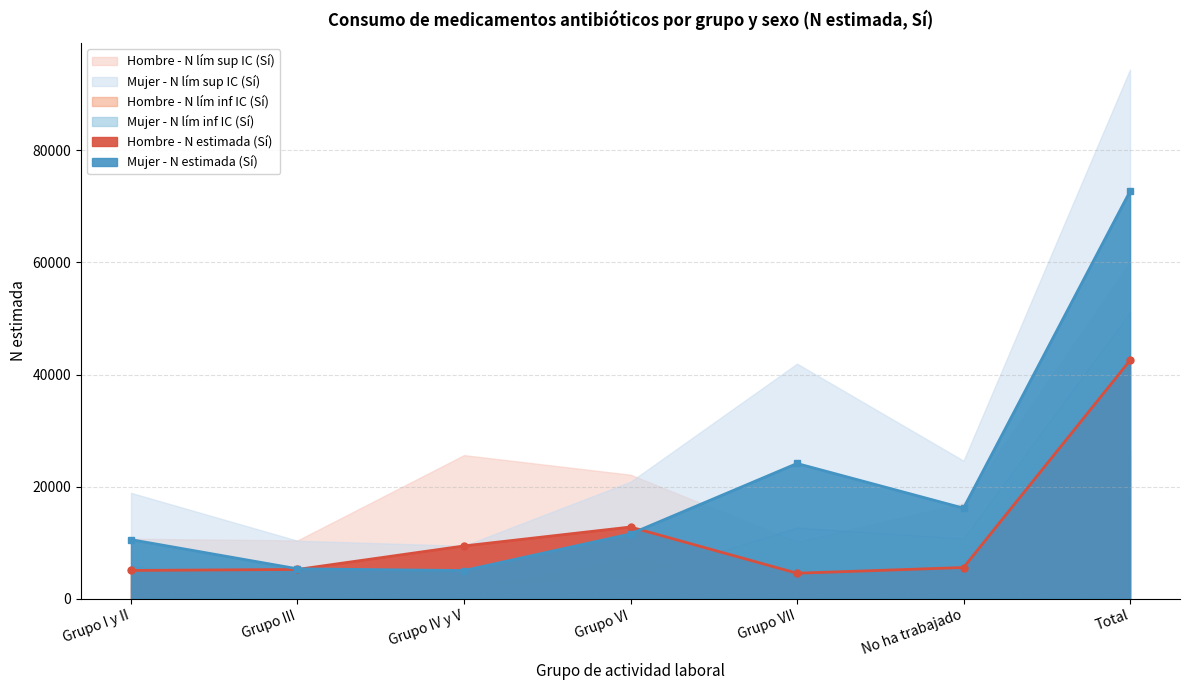

True or false: Mujer - N lím sup IC (Sí) has more than 2 interior local peaks.

False